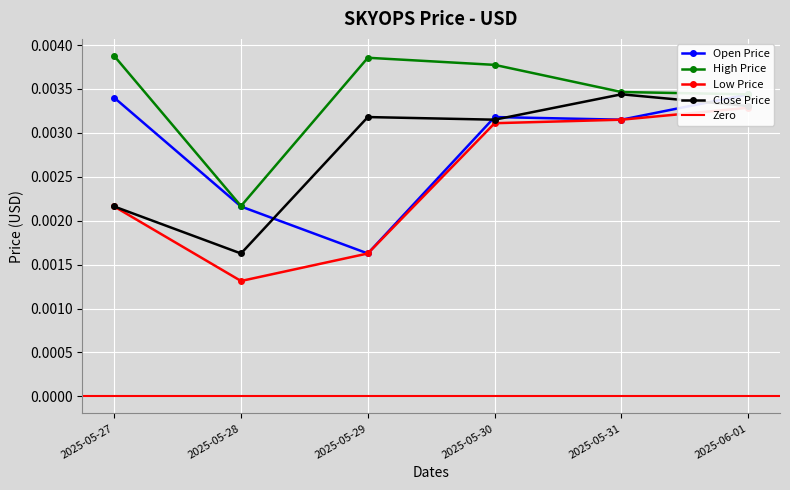

At 2025-06-01, list the series in order from smallest to largest.

SKYOPS_LOW_PRICE_USD, SKYOPS_CLOSE_PRICE_USD, SKYOPS_OPEN_PRICE_USD, SKYOPS_HIGH_PRICE_USD